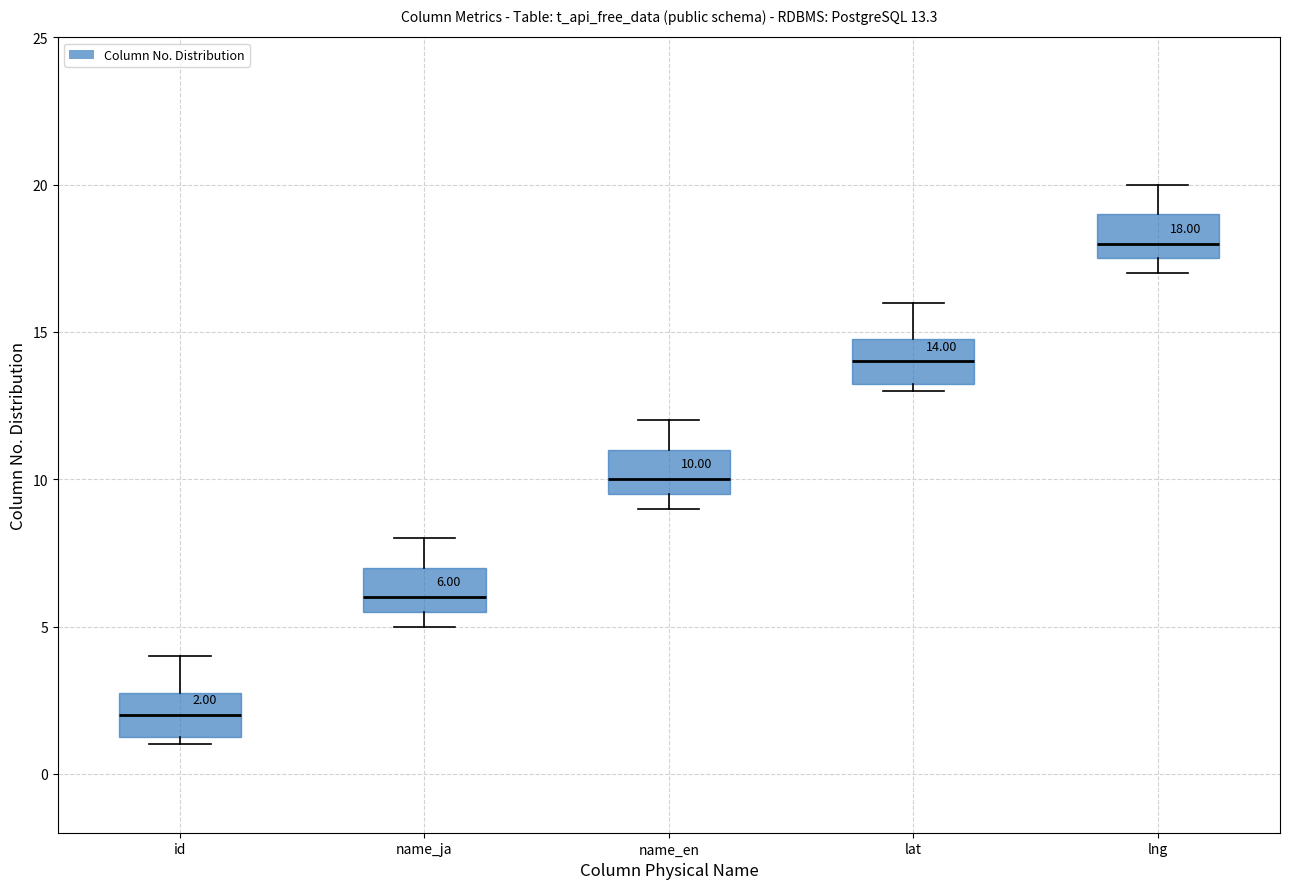

Which box has the highest median line?

lng